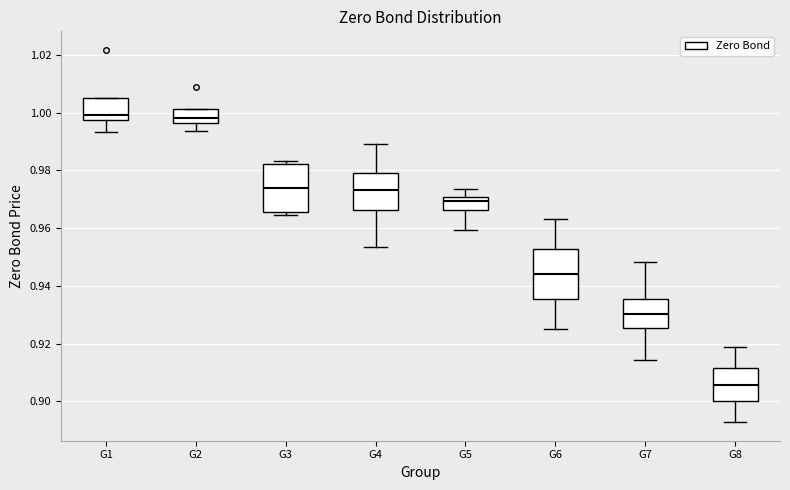

Reading left to right, read every box against the y-axis: the position of its median line, the range the box covers, and the ends of its whiskers. The values are not printed on the chart, so give them approximately, as read against the axis.

G1: median 1.000, box 0.998 to 1.006, whiskers 0.994 to 1.006
G2: median 0.998, box 0.996 to 1.002, whiskers 0.994 to 1.002
G3: median 0.974, box 0.966 to 0.982, whiskers 0.964 to 0.984
G4: median 0.974, box 0.966 to 0.980, whiskers 0.954 to 0.990
G5: median 0.970 (inside the box), box 0.966 to 0.970, whiskers 0.960 to 0.974
G6: median 0.944, box 0.936 to 0.952, whiskers 0.924 to 0.964
G7: median 0.930, box 0.926 to 0.936, whiskers 0.914 to 0.948
G8: median 0.906, box 0.900 to 0.912, whiskers 0.892 to 0.918